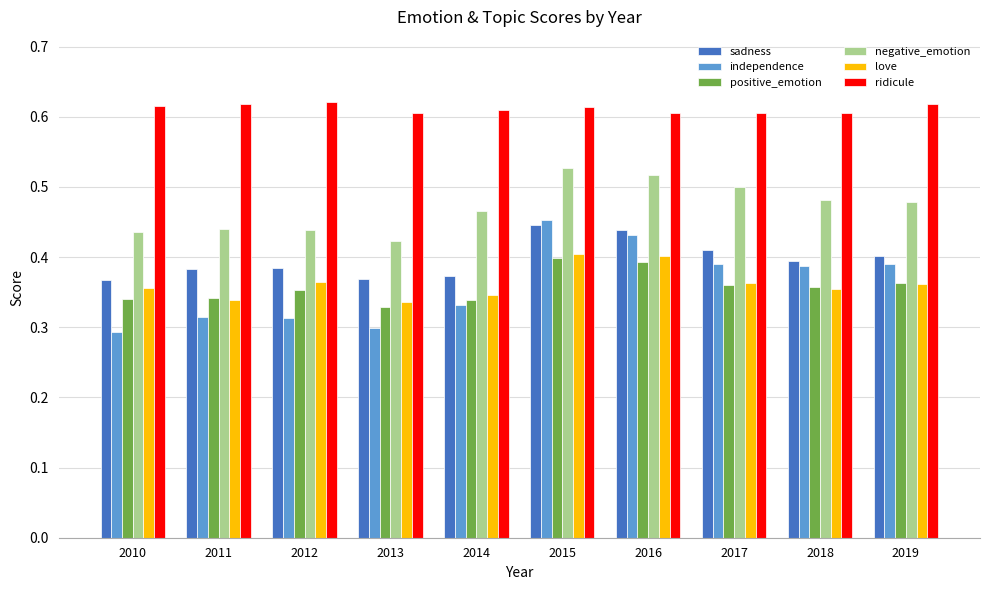

Between 2011 and 2017, which series saw the biggest shift?

independence